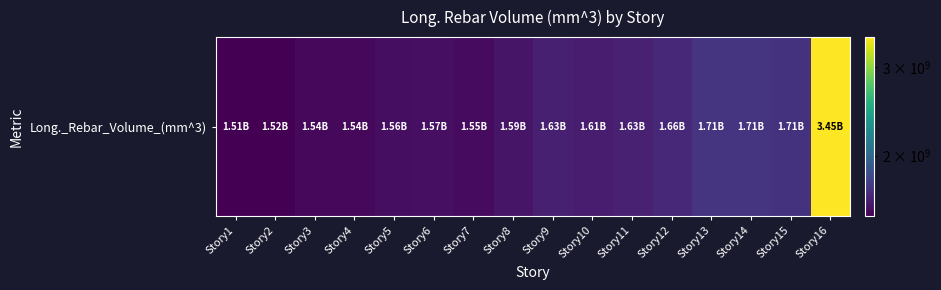

List the labels in order of value, largest first.

Story16, Story14, Story13, Story15, Story12, Story11, Story9, Story10, Story8, Story6, Story5, Story7, Story4, Story3, Story2, Story1